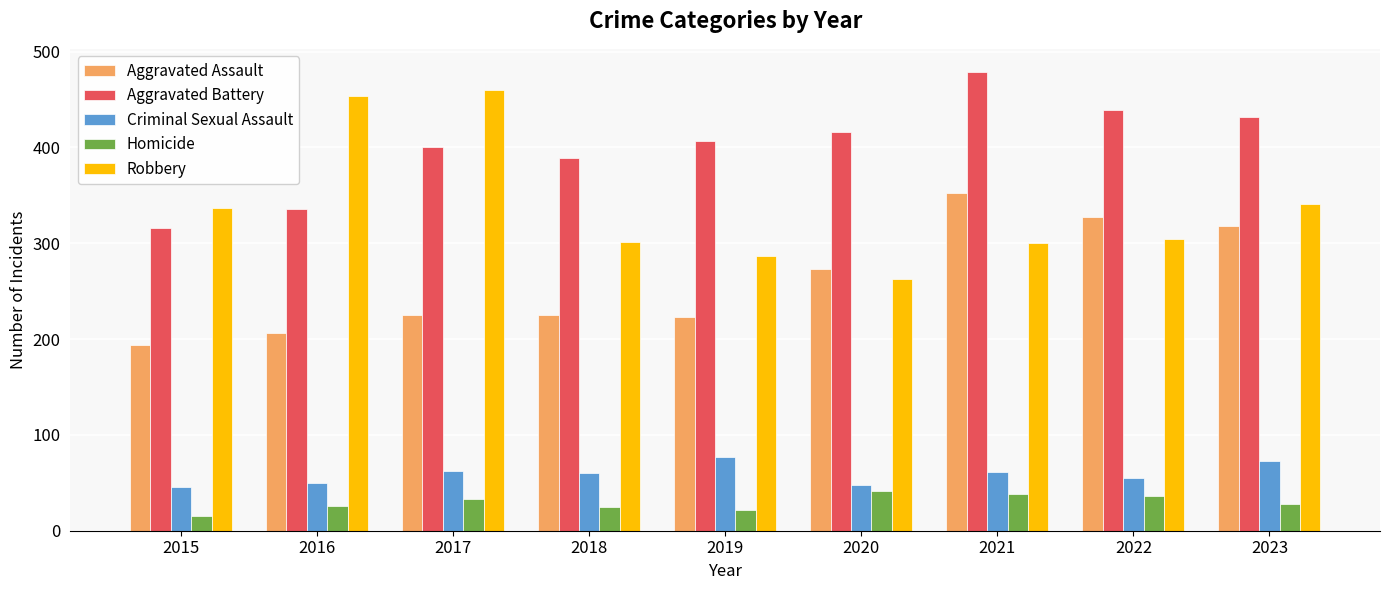

What is the spread (max minus min) of values at 2017?

427